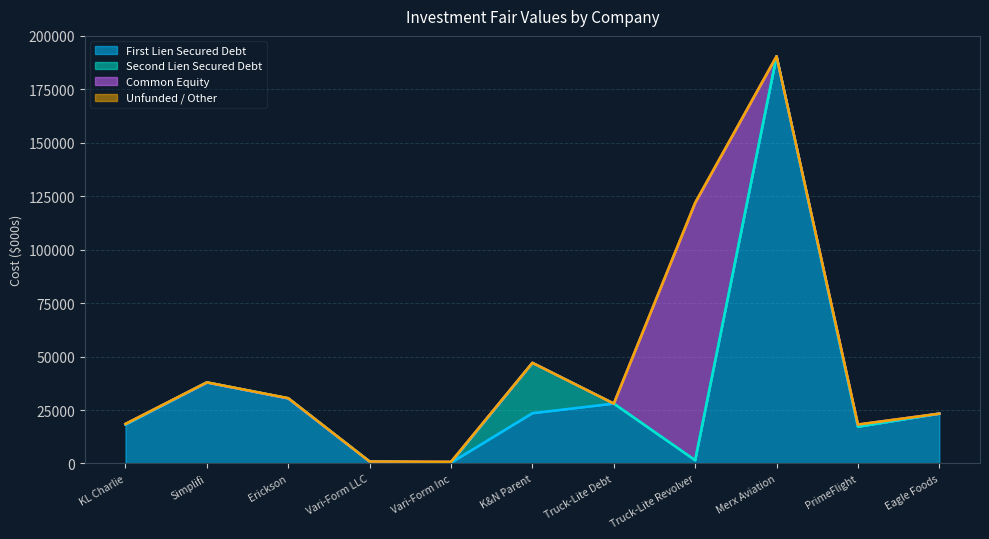

How many lines are shown in the chart?

4